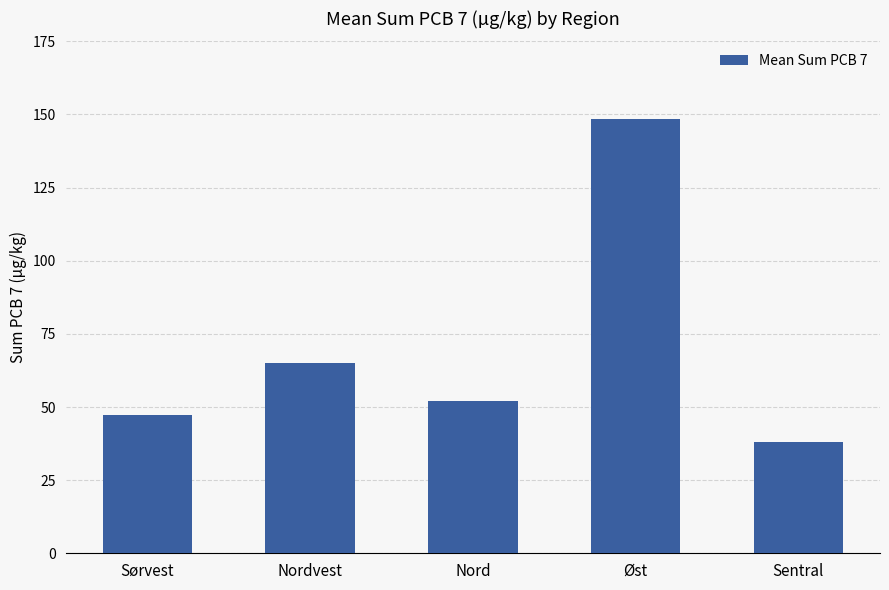

What is the minimum value shown in the chart?

38.0